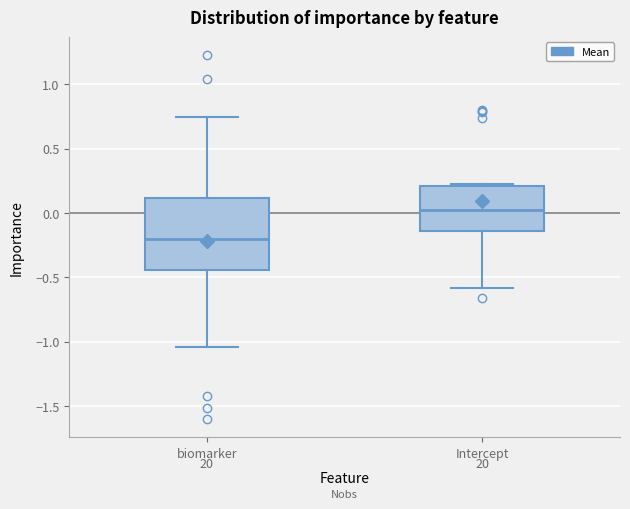

Reading left to right, read every box against the y-axis: the position of its median line, the range the box covers, and the ends of its whiskers. The values are not printed on the chart, so give them approximately, as read against the axis.

biomarker: median -0.20, box -0.45 to 0.10, whiskers -1.05 to 0.75
Intercept: median 0.05, box -0.15 to 0.20, whiskers -0.60 to 0.25